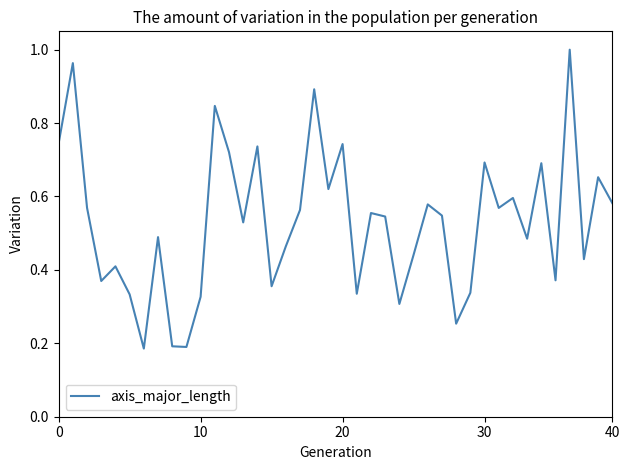

How many lines are shown in the chart?

1